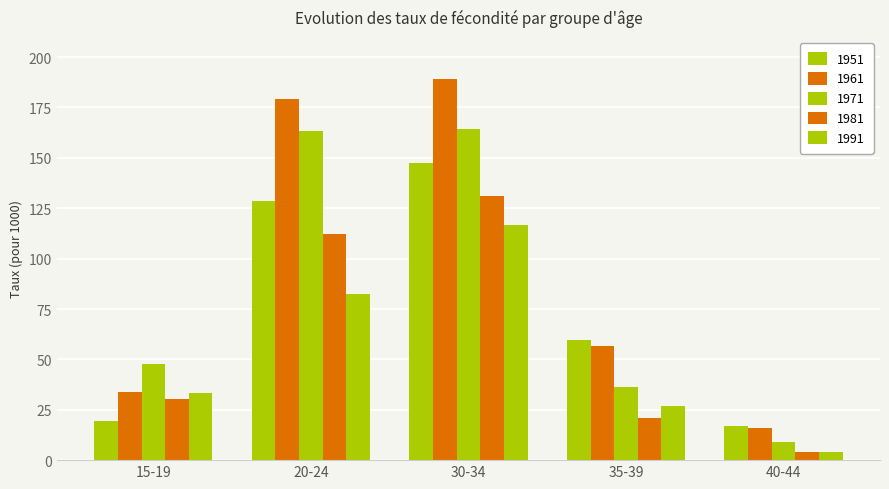

What is the difference between the second highest and second lowest values in the 1981 series?

91.5